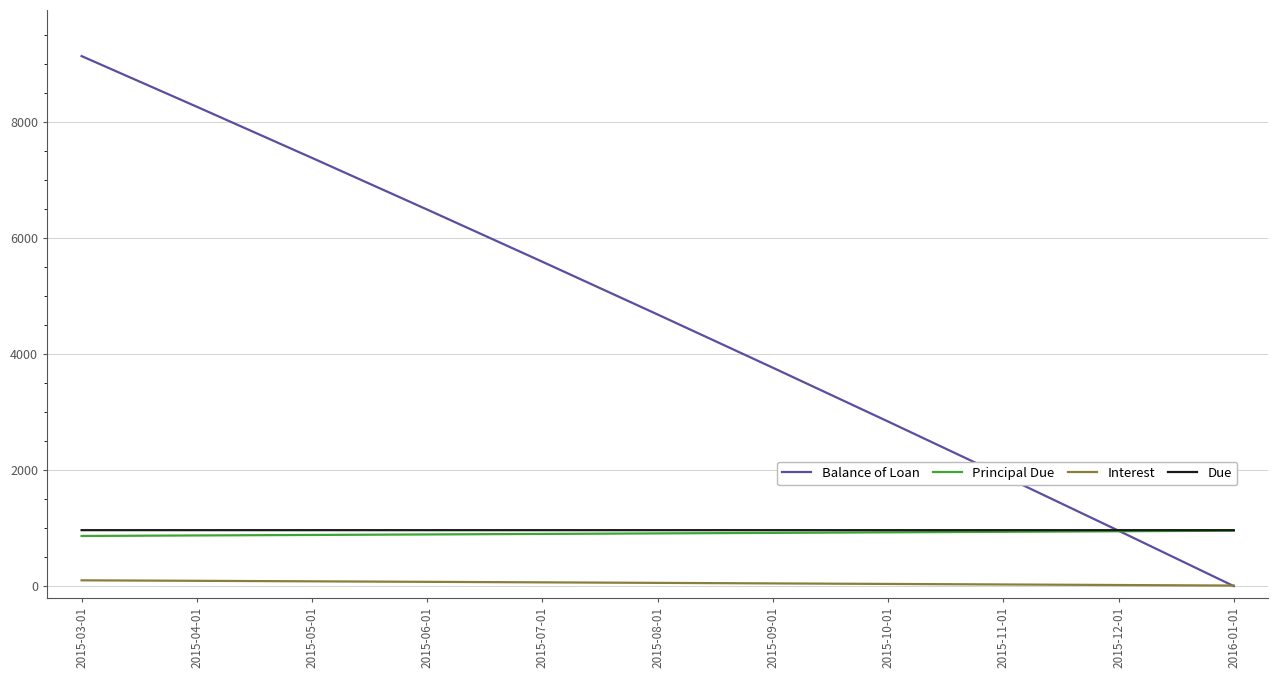

The value of Balance of Loan at 2015-08-01 is 4681.3. True or false?

True